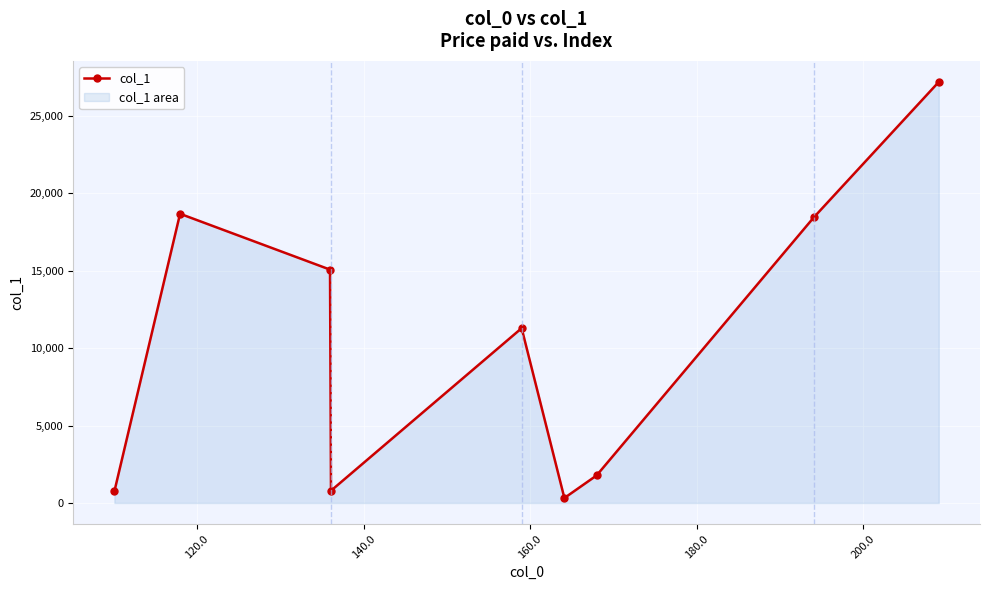

What is the average value?

10480.6